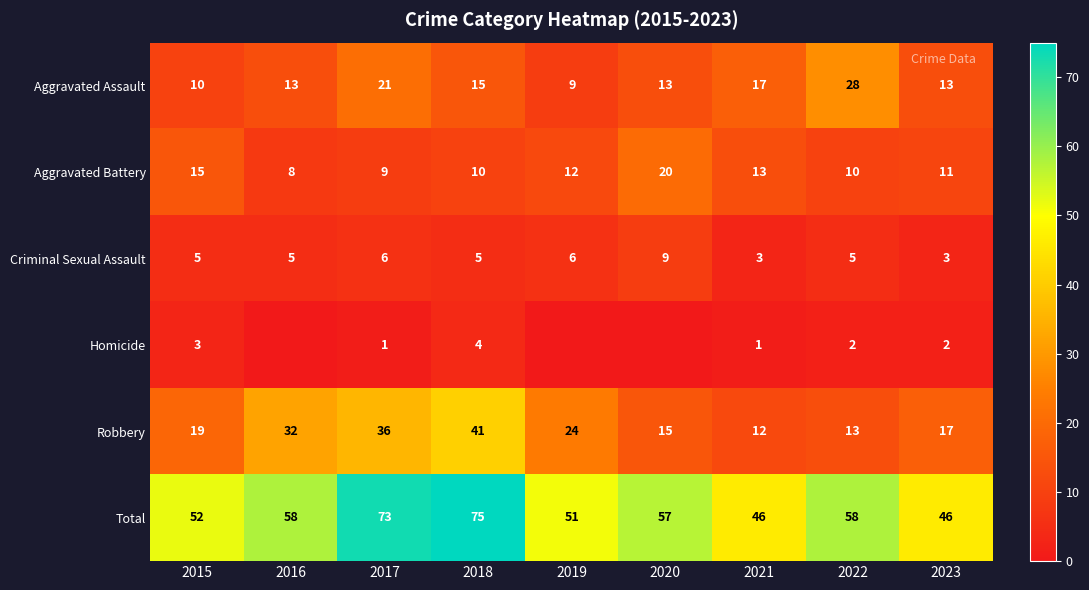

Count the number of categories in the chart.

9